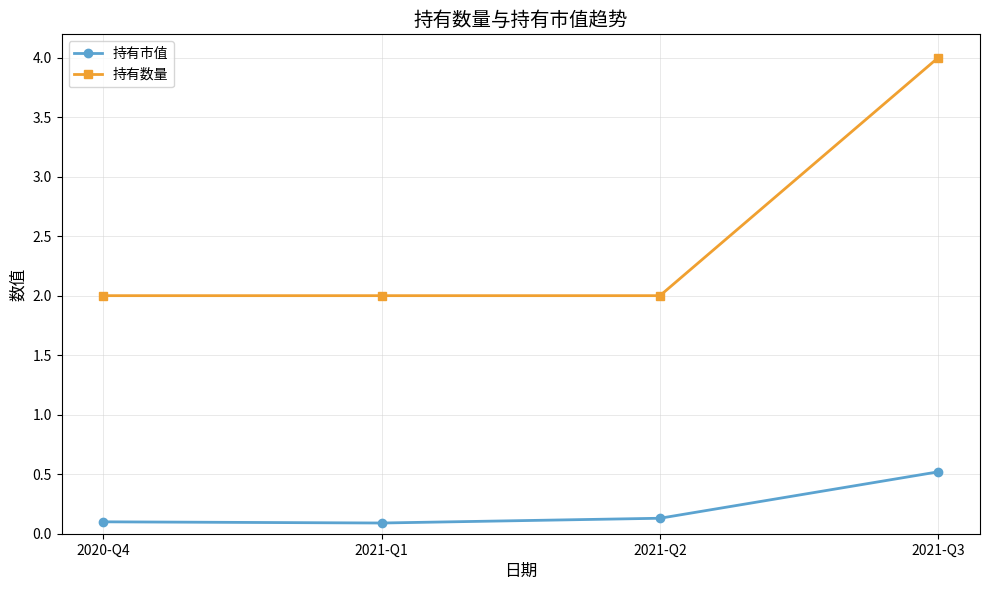

Read the 持有数量 value at 2020-Q4.

2.0